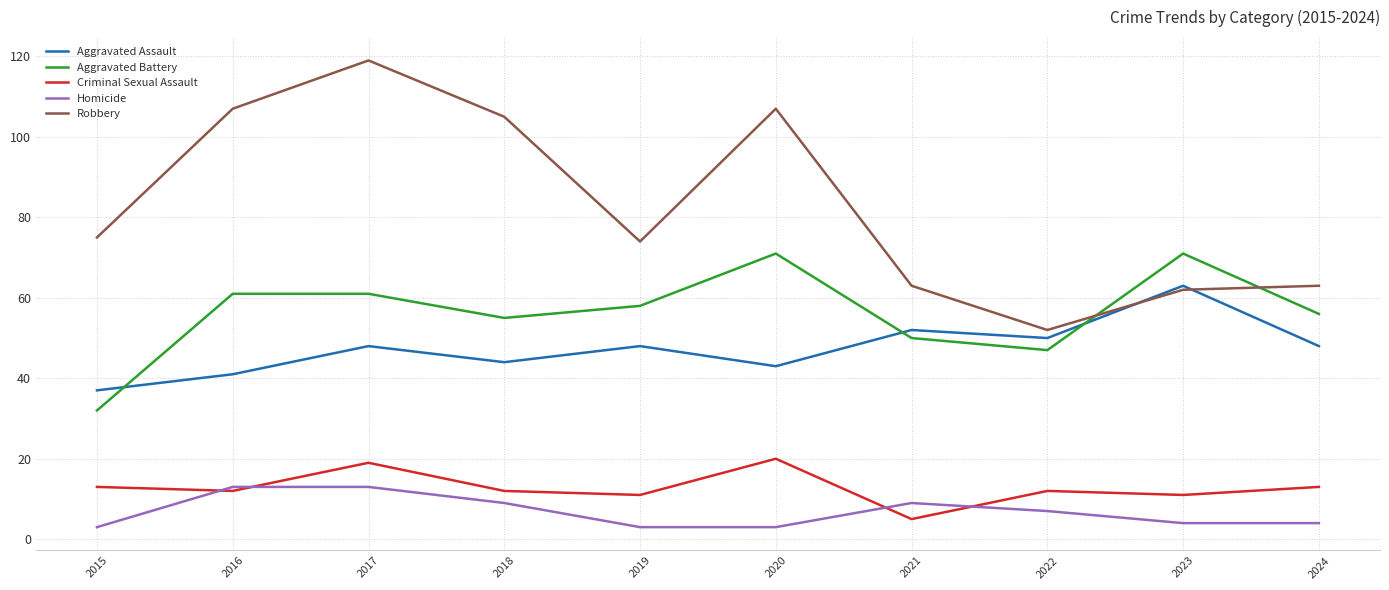

What is the approximate value of Aggravated Battery at 2023?

71